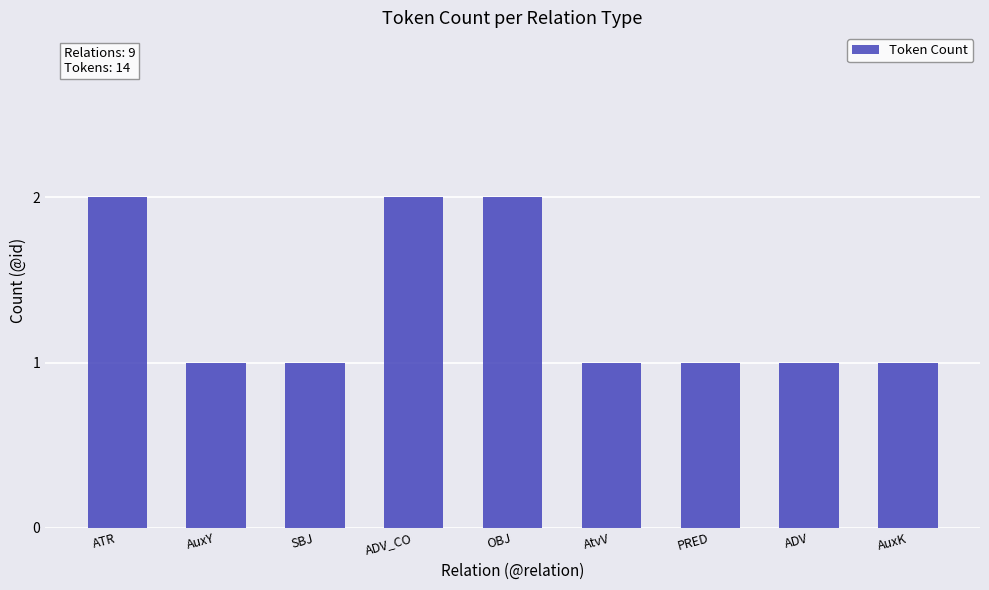

What is the average value?

1